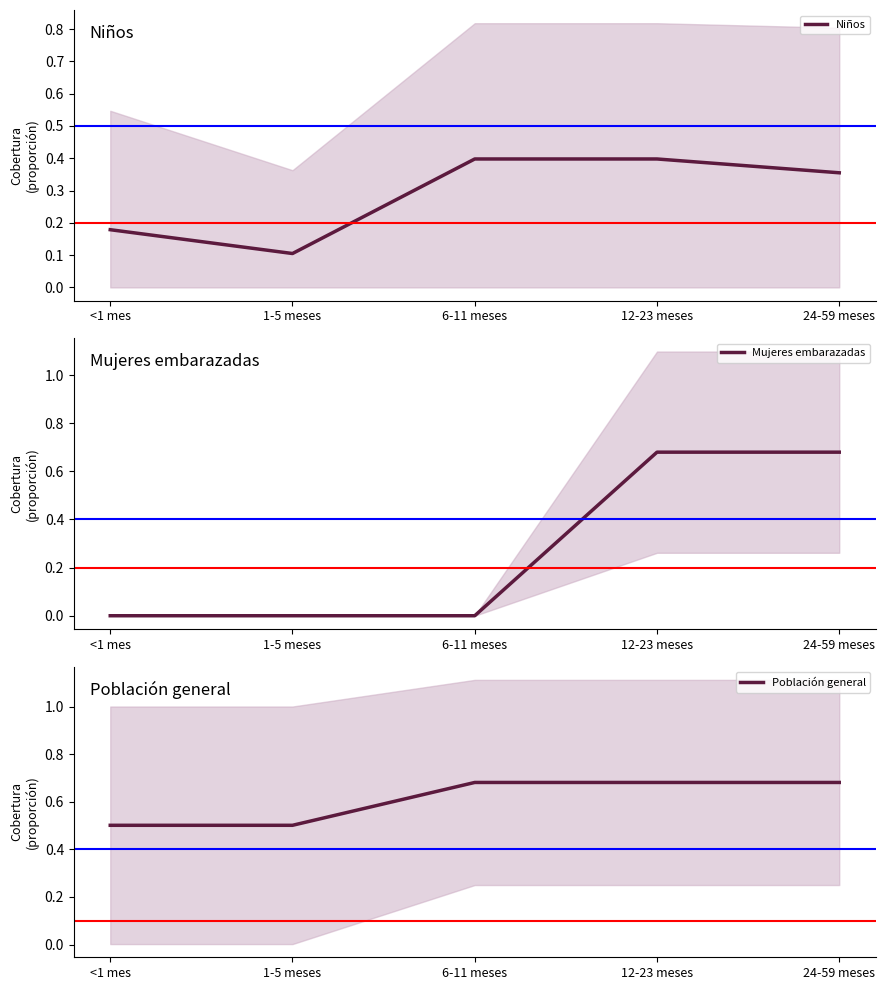

Reading left to right, what are all the values shown in this chart?

Niños: <1 mes=0.2	1-5 meses=0.1	6-11 meses=0.4	12-23 meses=0.4	24-59 meses=0.4
Mujeres embarazadas: <1 mes=0.0	1-5 meses=0.0	6-11 meses=0.0	12-23 meses=0.7	24-59 meses=0.7
Población general: <1 mes=0.5	1-5 meses=0.5	6-11 meses=0.7	12-23 meses=0.7	24-59 meses=0.7